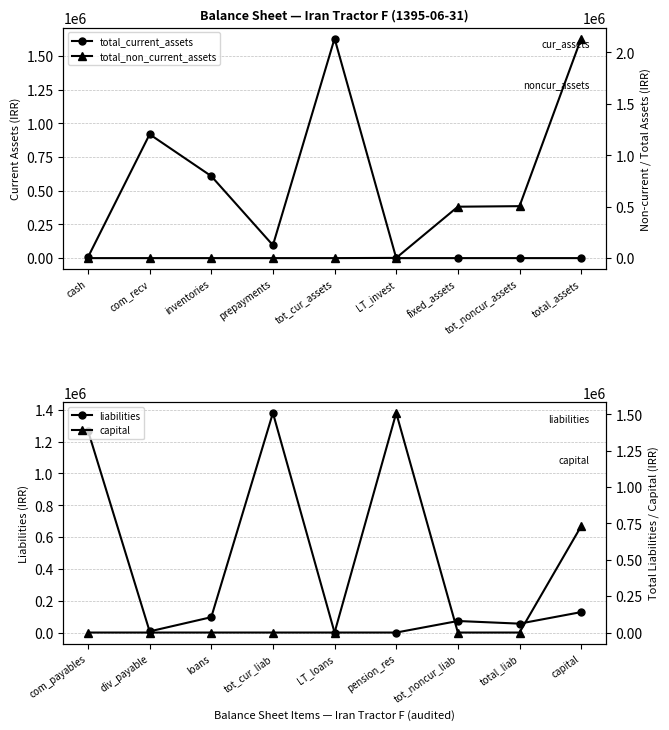

What is the difference between the maximum and second lowest values in the total_non_current_assets series?

2133880